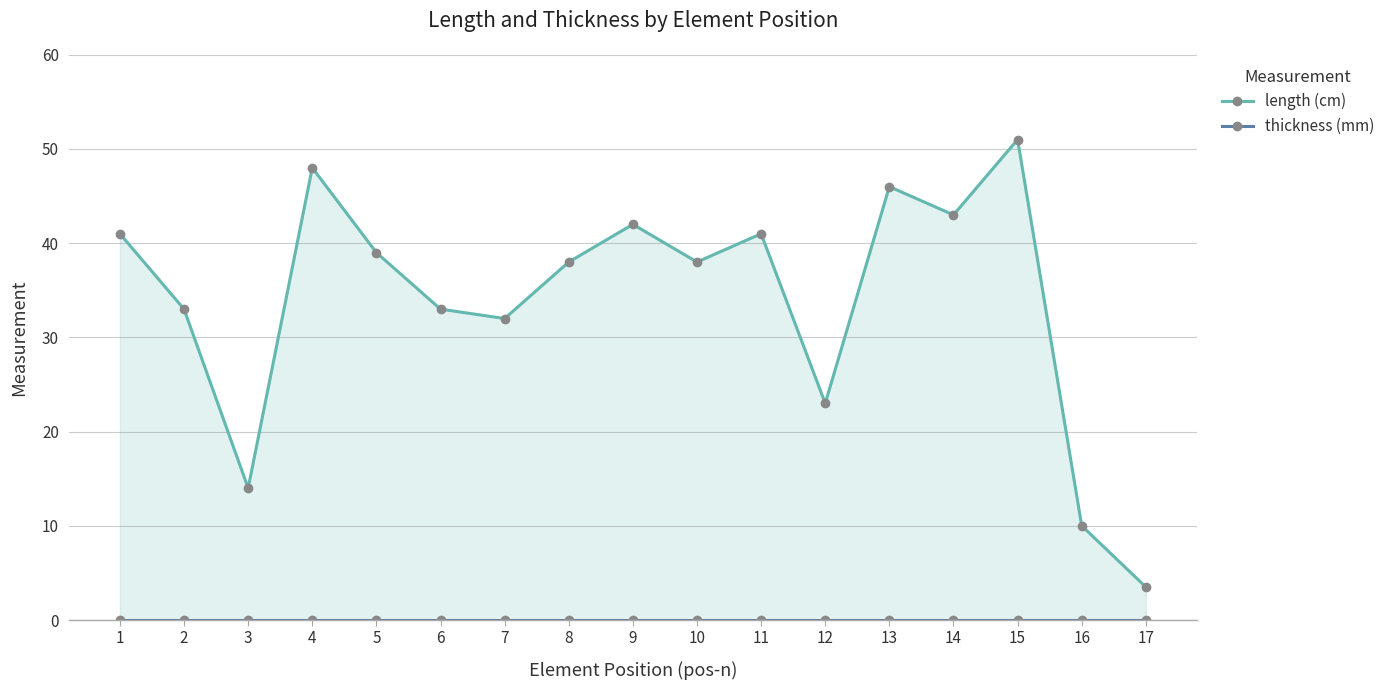

Between 1 and 13, which is larger?

13